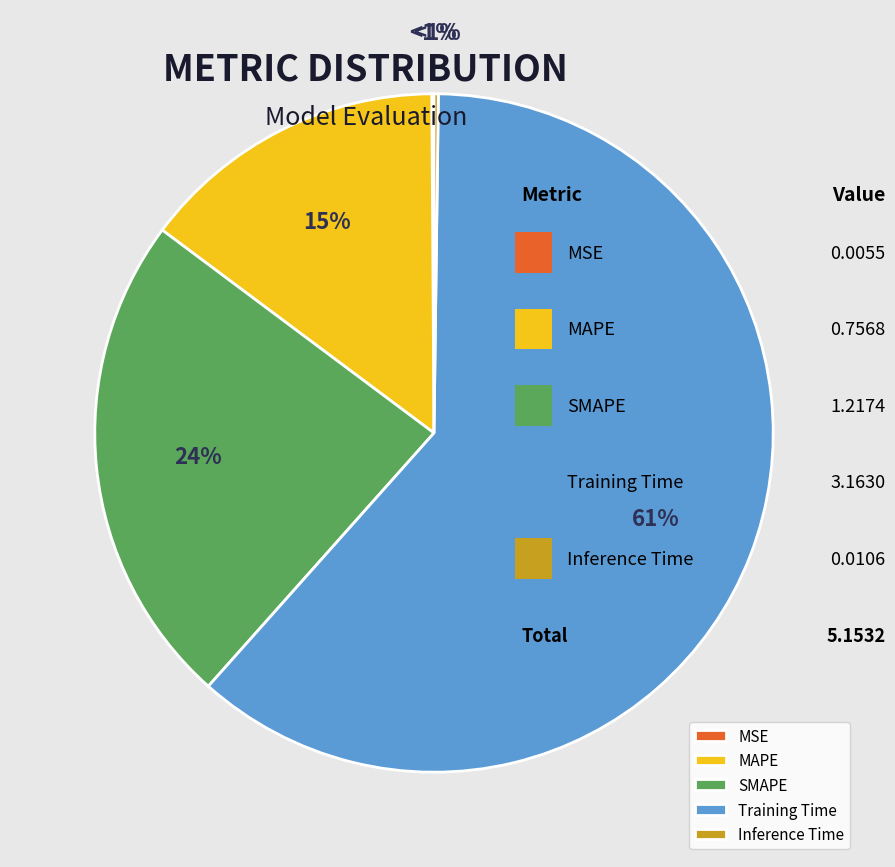

What is the majority slice?

Training Time